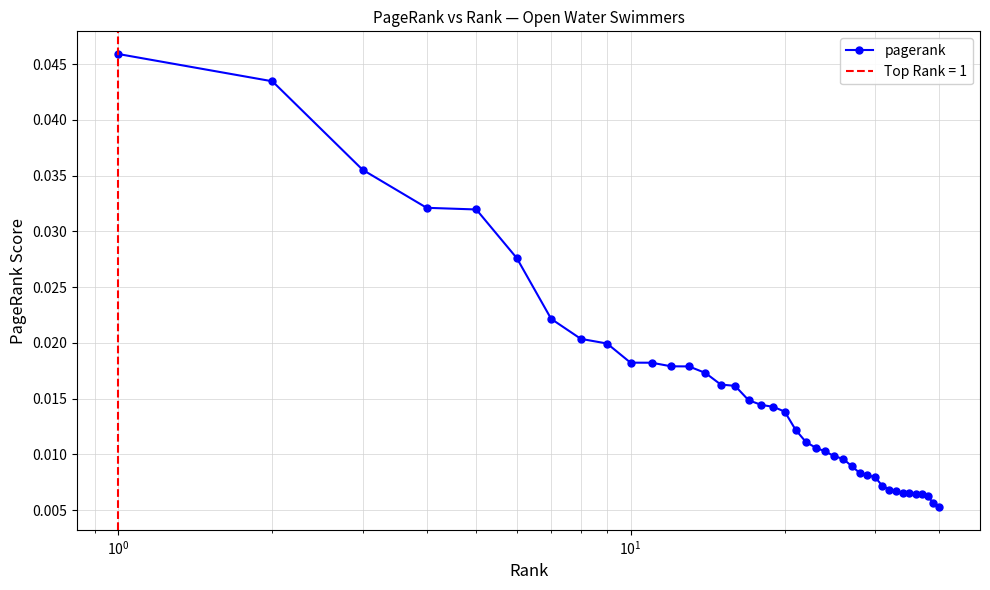

Count the pagerank values in the range 0 to 1.

40